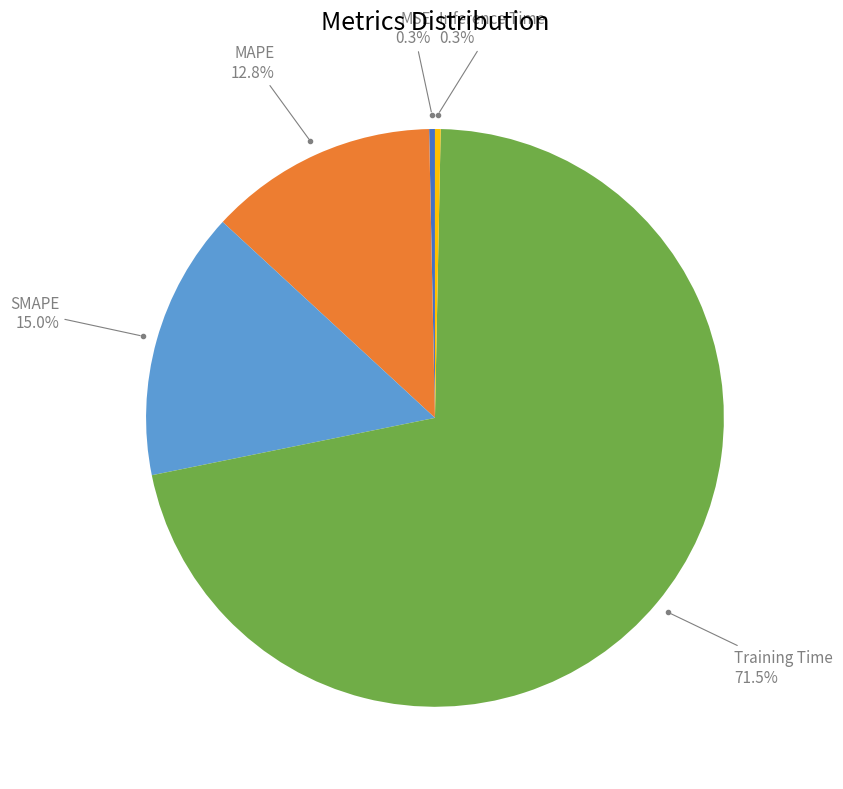

How many slices are in this pie chart?

5